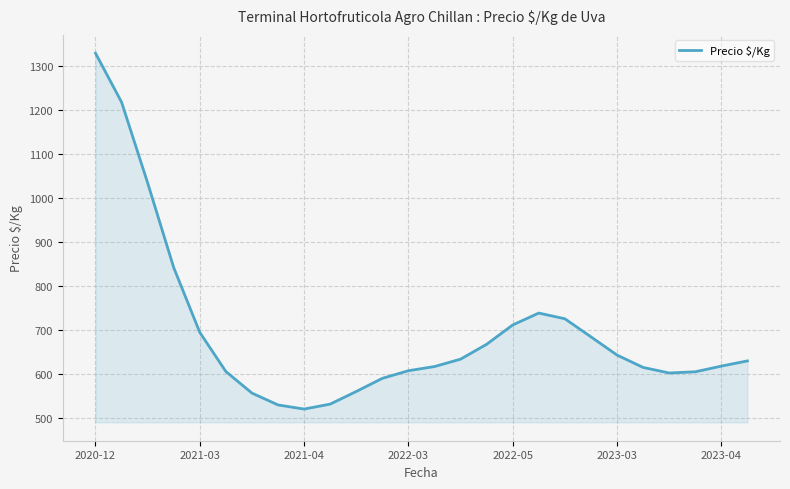

What is the difference between the maximum and minimum values?

809.0